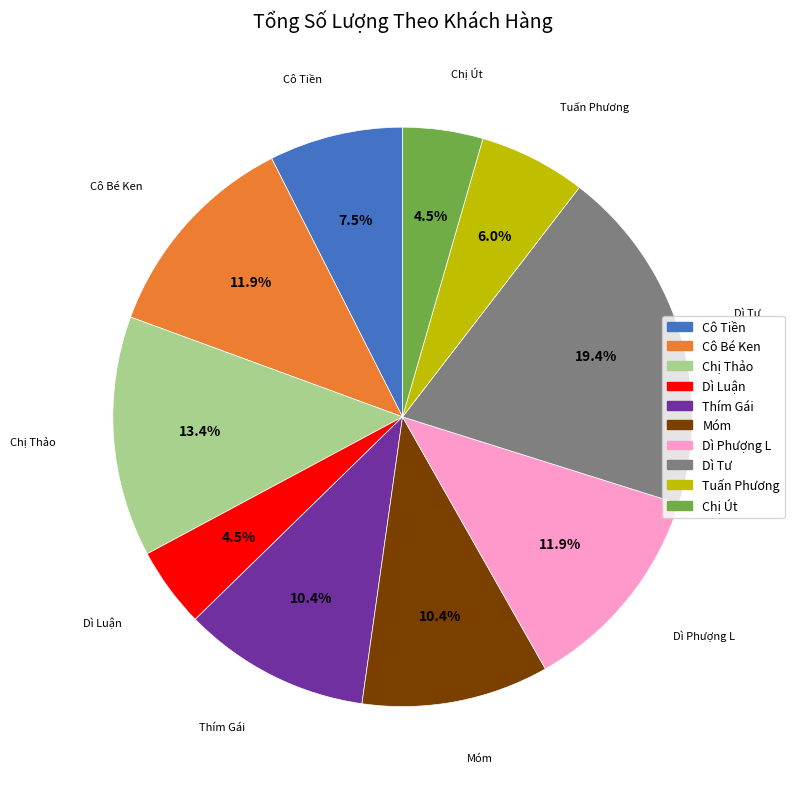

Is it true that Thím Gái is 1% of the pie?

False